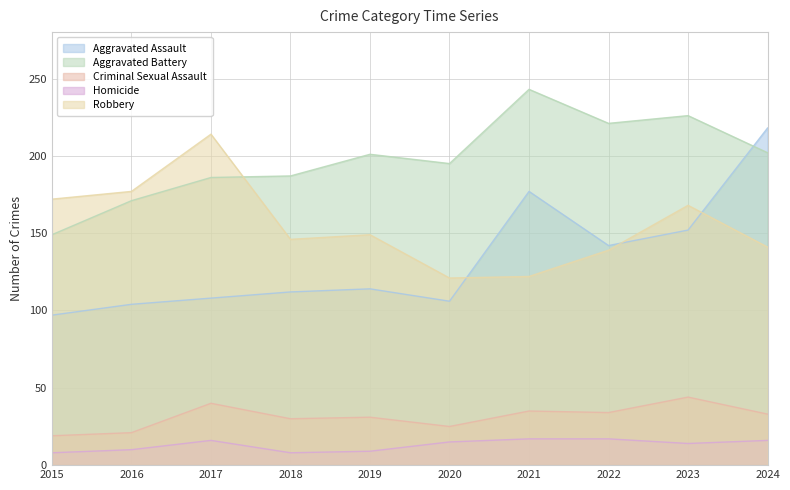

The Aggravated Assault series shows 218 at 2024. True or false?

True